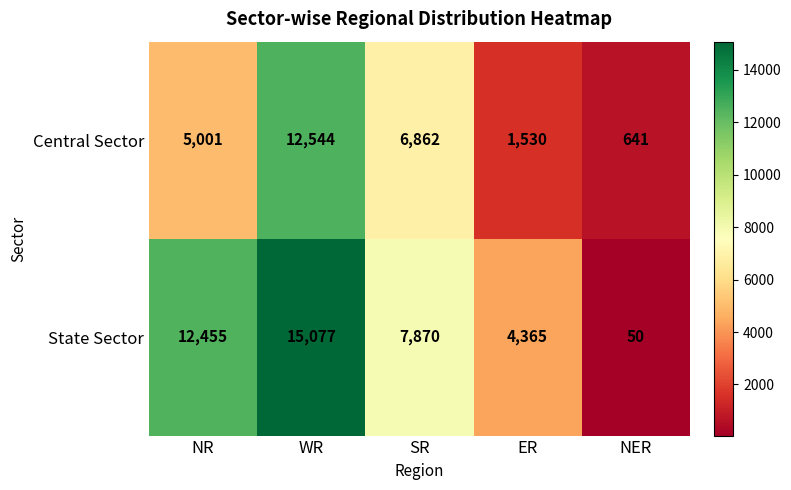

What is the spread (max minus min) of values at NER?

591